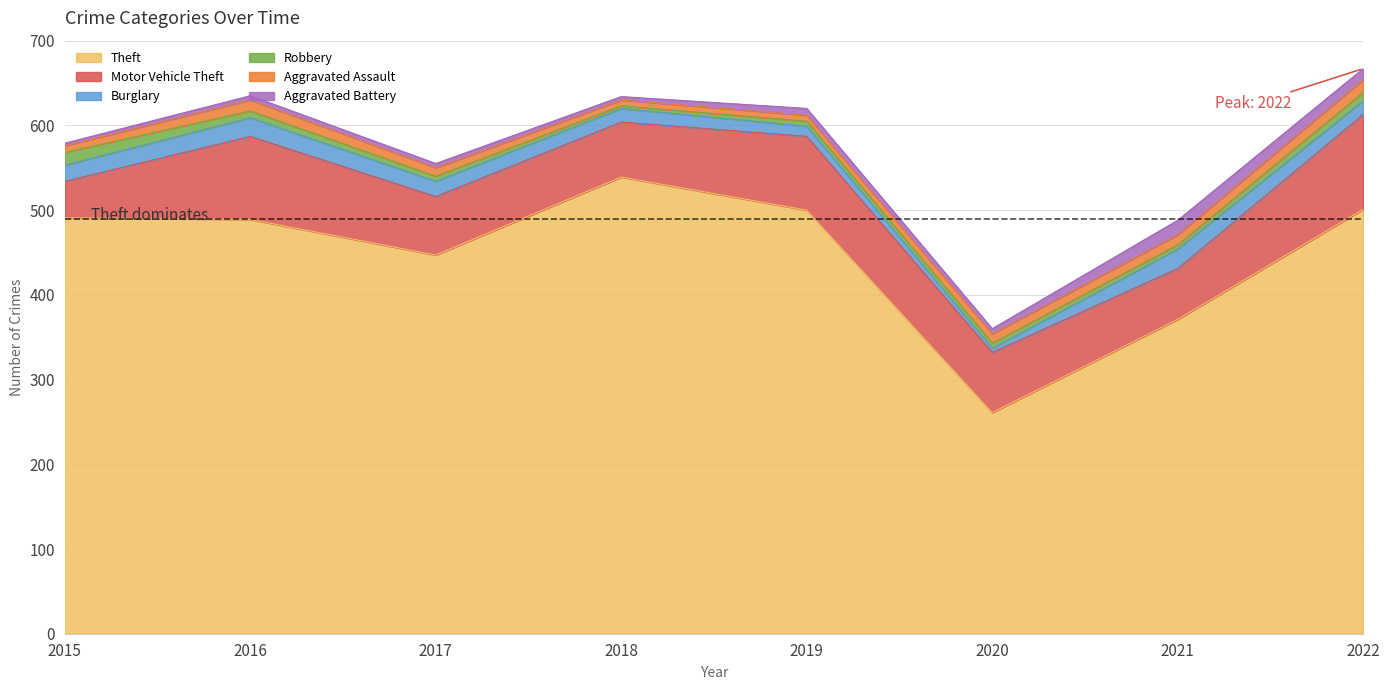

What is the highest value of the Robbery series?

15